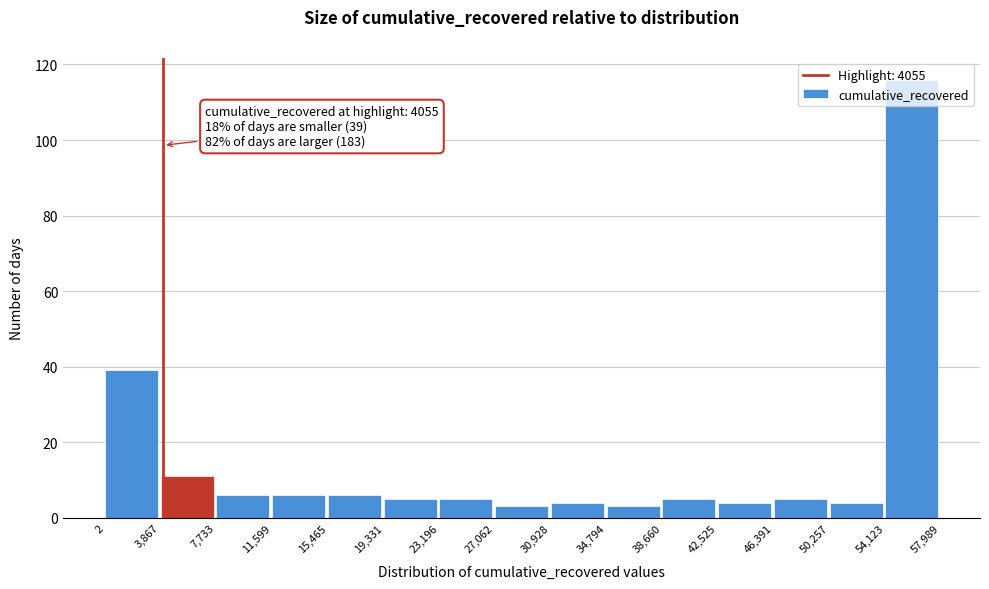

Over which range of the x-axis is the bar tallest?

54,123 to 57,989